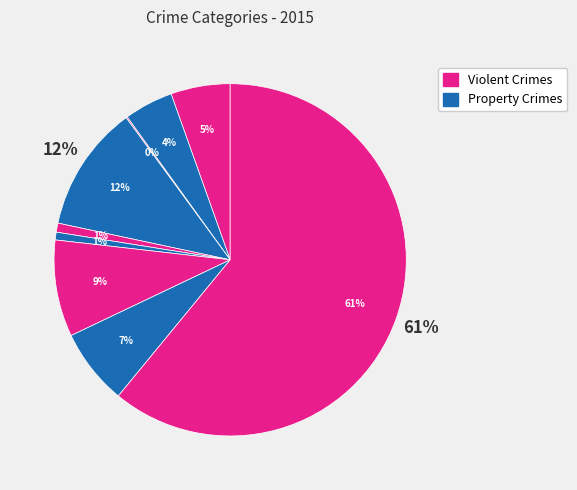

To the nearest percent, what percentage of the pie is Burglary?

12%